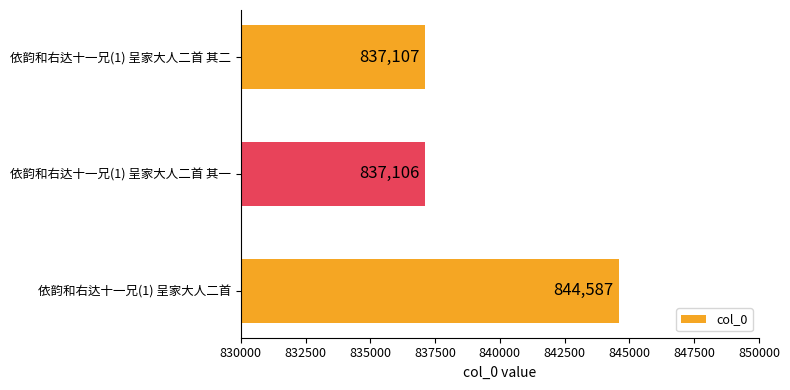

Reading bottom to top, what are all the values shown in this chart?

844587	837106	837107